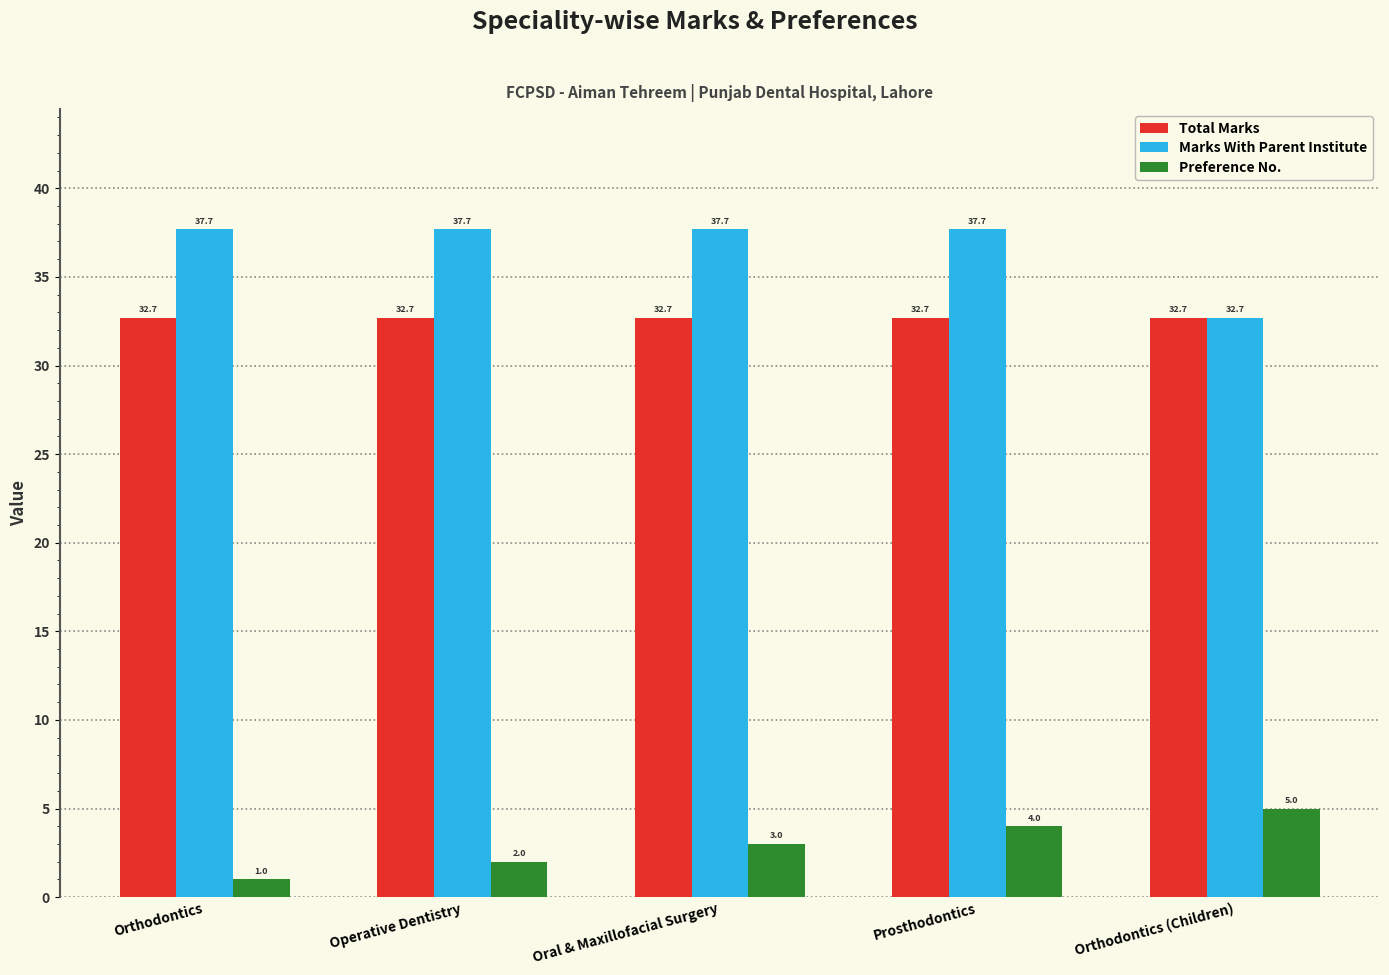

What are all the series names shown in the legend?

Total Marks, Marks With Parent Institute, Preference No.